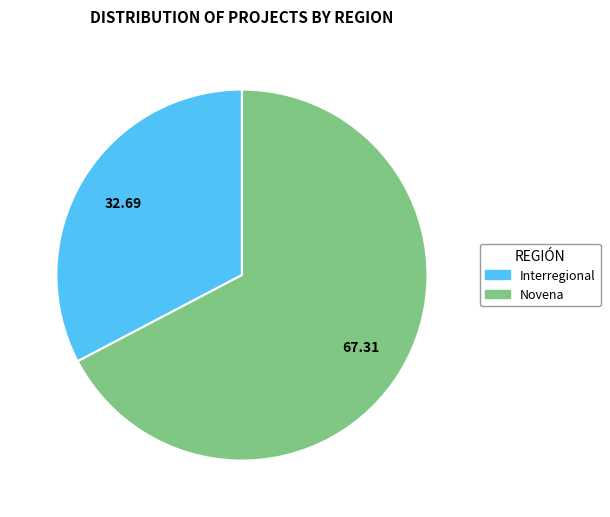

Combined, do Novena and Interregional account for over 50%?

Yes